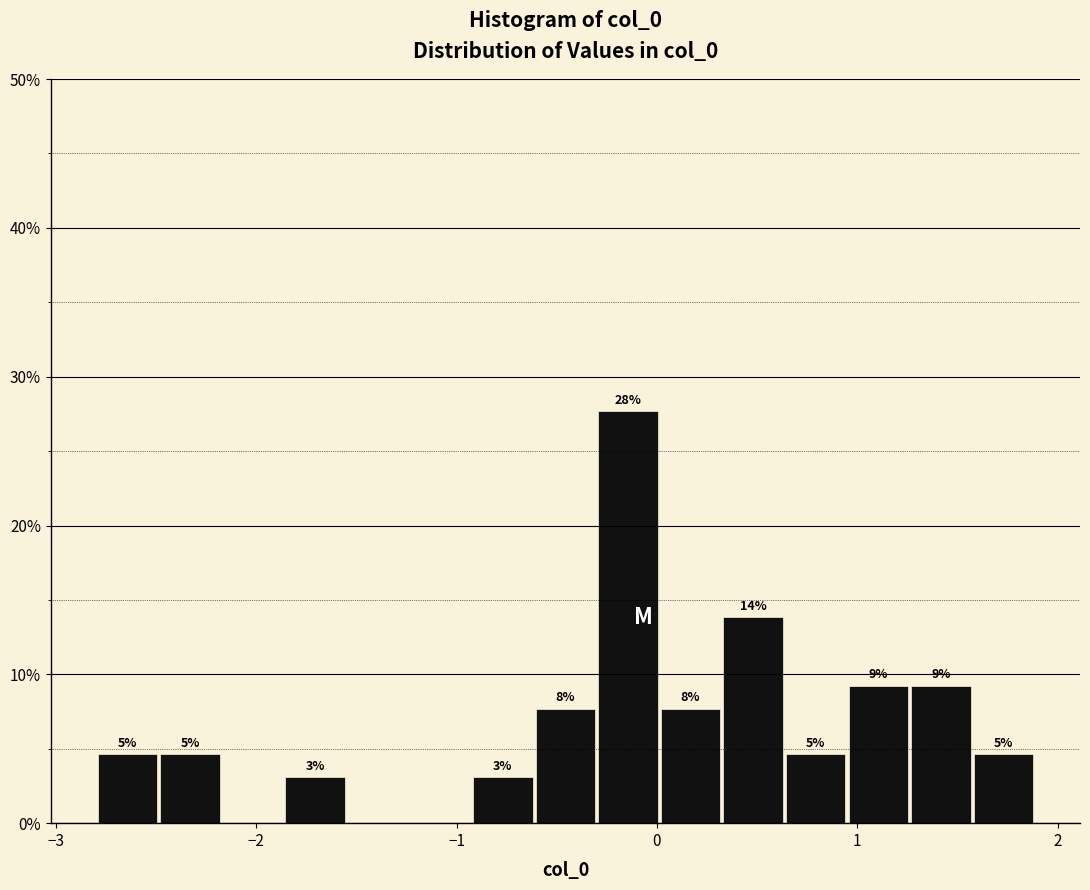

Read against the x-axis, roughly where is the centre of the tallest bar?

-0.1